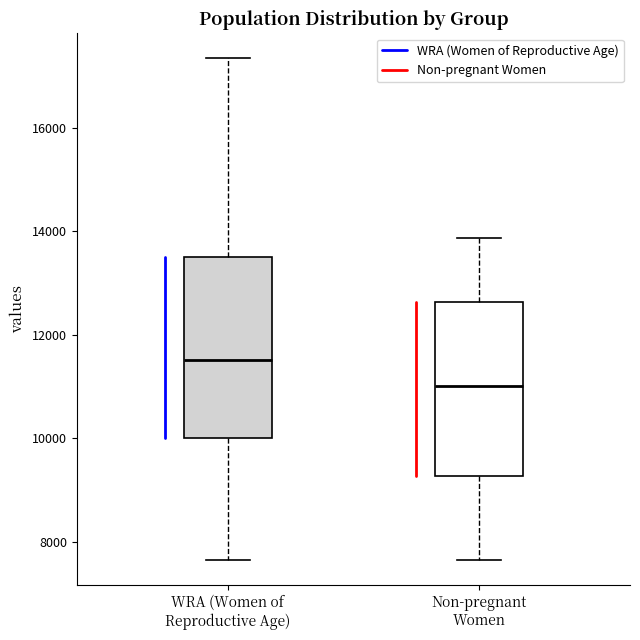

Reading left to right, read every box against the y-axis: the position of its median line, the range the box covers, and the ends of its whiskers. The values are not printed on the chart, so give them approximately, as read against the axis.

WRA (Women of Reproductive Age): median 11600, box 10000 to 13600, whiskers 7600 to 17400
Non-pregnant Women: median 11000, box 9200 to 12600, whiskers 7600 to 13800